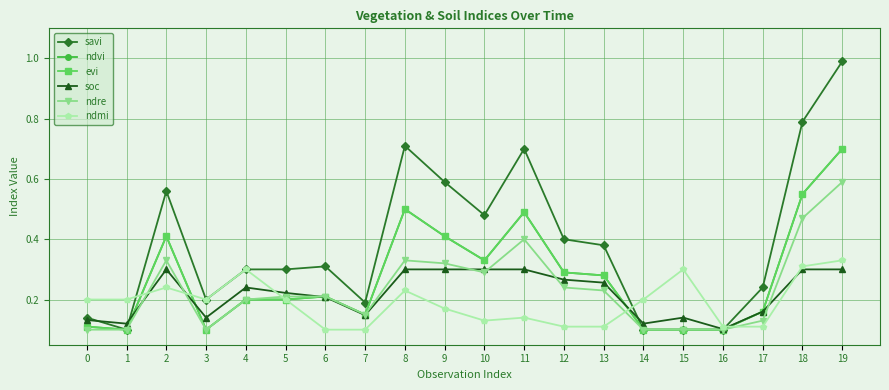

What is the difference between the highest and lowest values at 15?

0.2